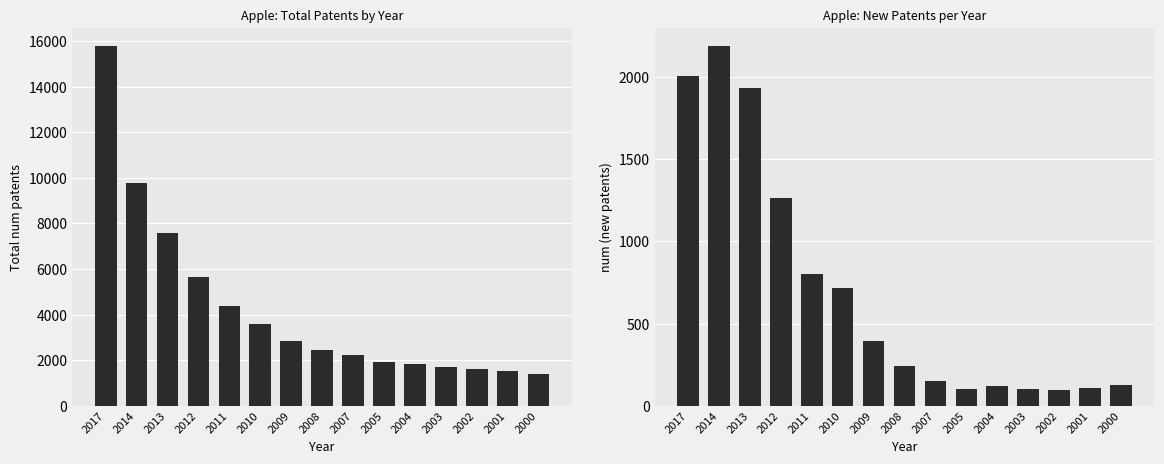

At which label is total num patents closest to 8598?

2013